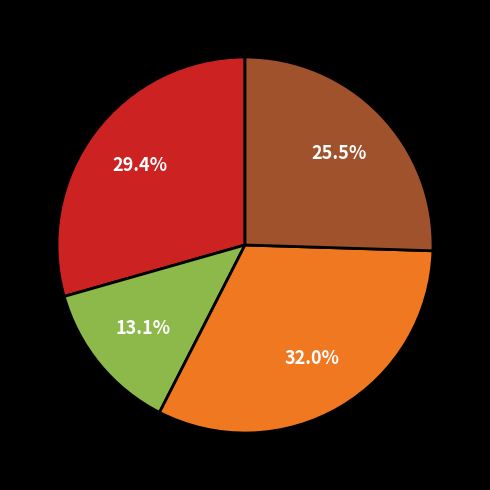

Does any single category account for the majority?

No